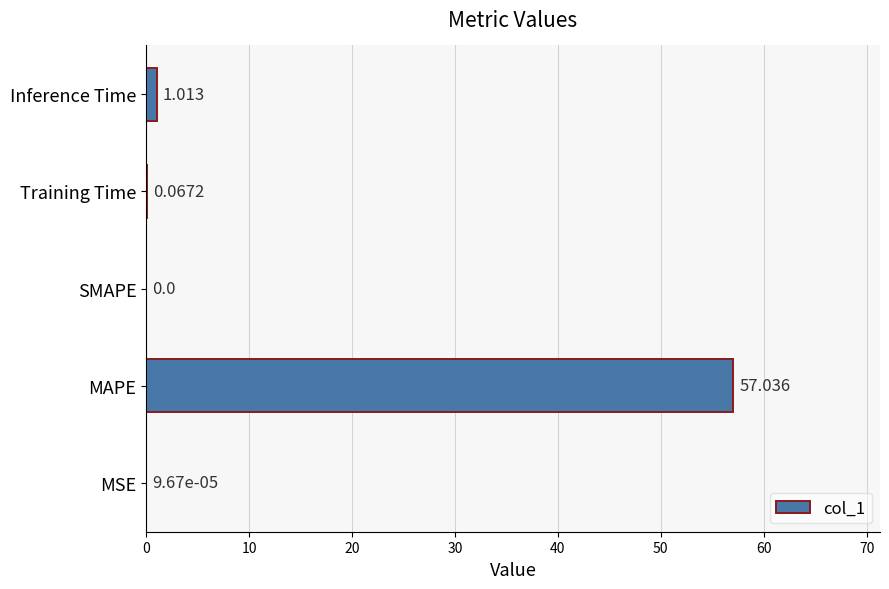

Which category has the highest value across all series?

MAPE